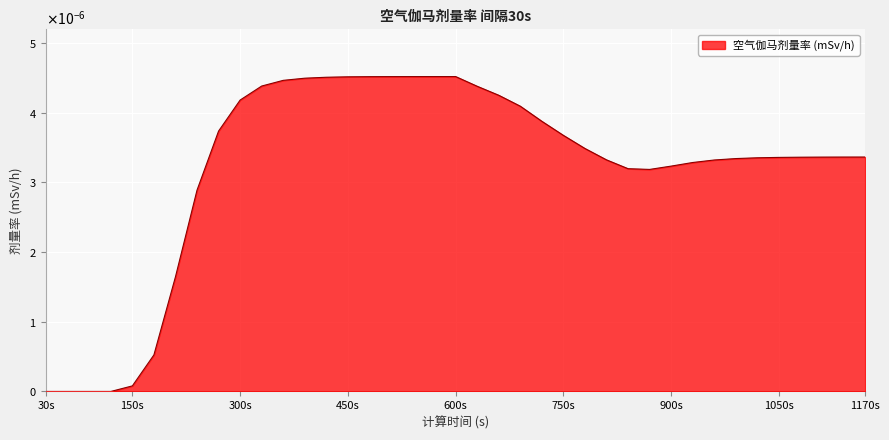

Where is the first local maximum?

600s